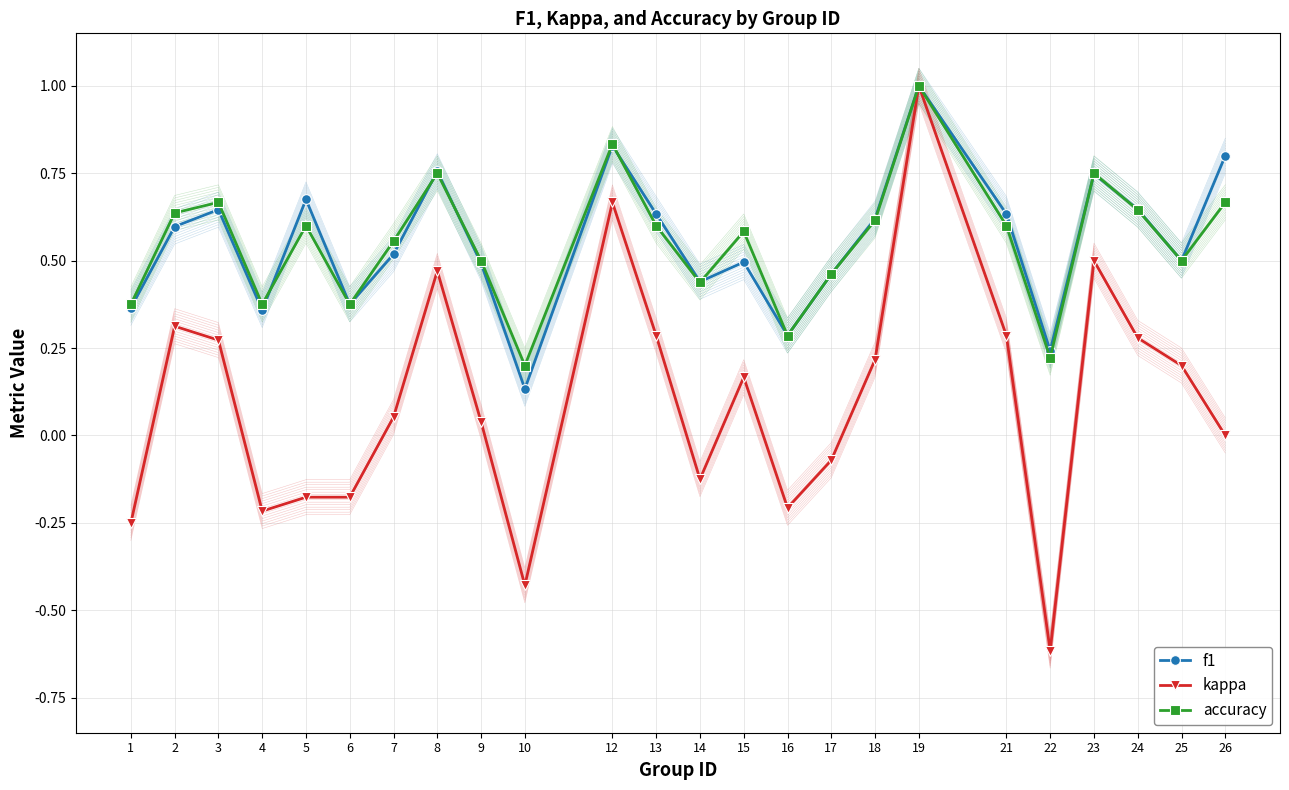

Where does the kappa series first go above 0?

2